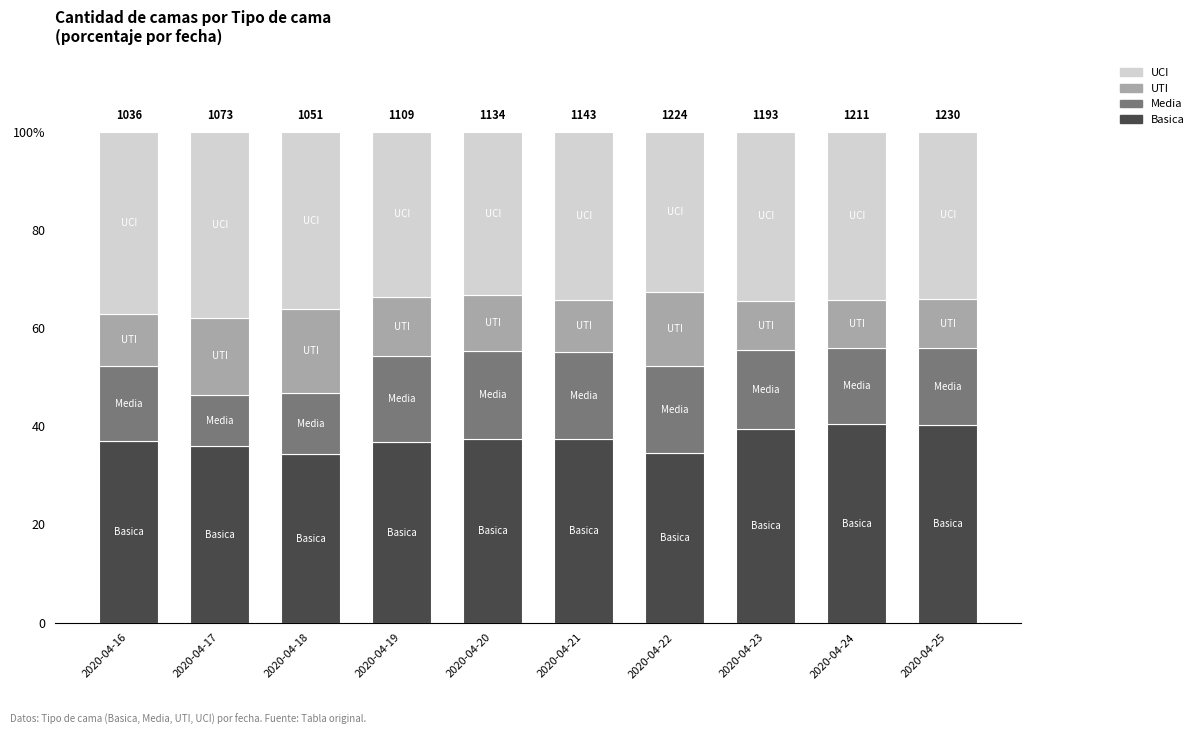

At 2020-04-17, list the series in order from smallest to largest.

Media, UTI, Basica, UCI